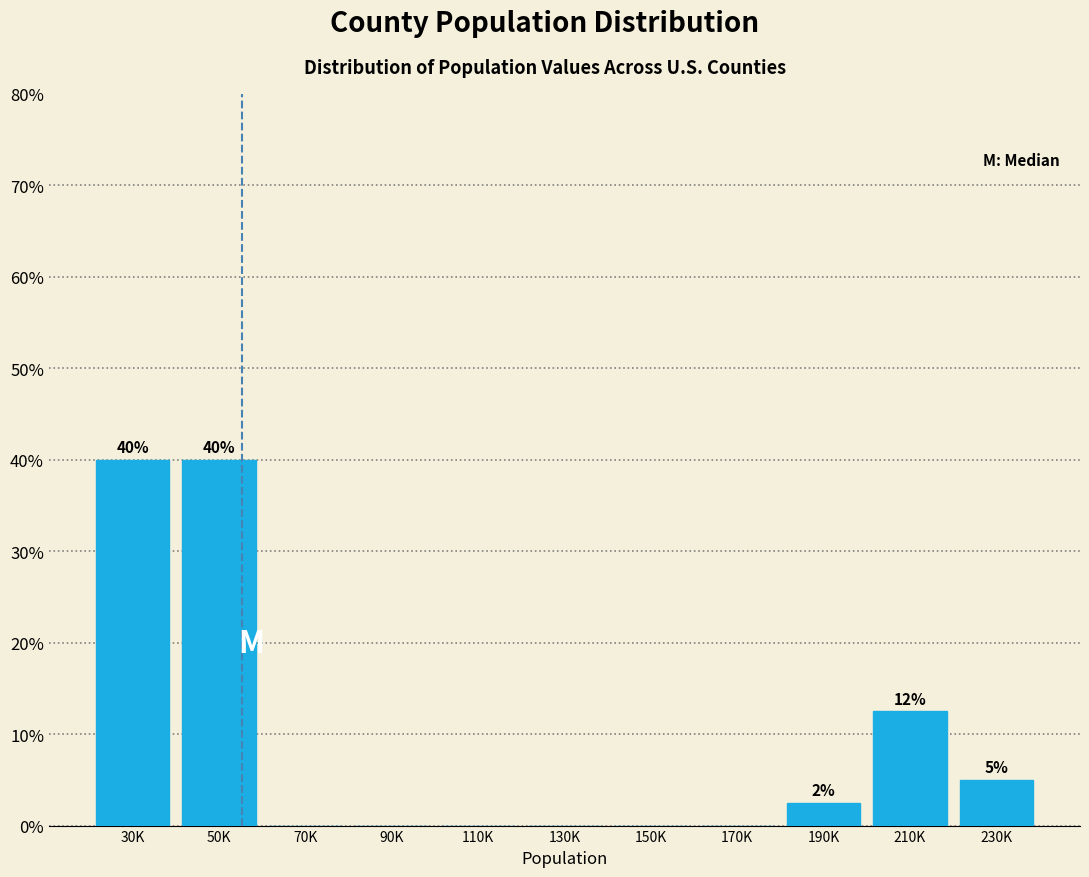

Reading right to left, what are all the values shown in this chart?

230K=5.0	210K=12.5	190K=2.5	170K=0.0	150K=0.0	130K=0.0	110K=0.0	90K=0.0	70K=0.0	50K=40.0	30K=40.0